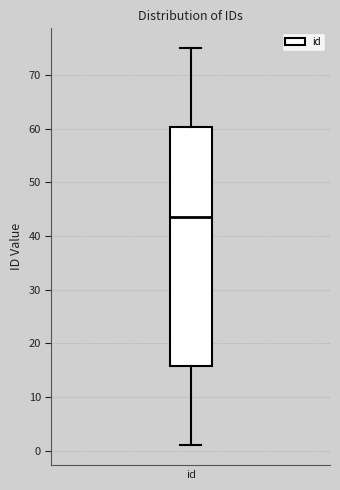

Transcribe this box plot: give where the median line is, the range the box spans, and where the two whiskers end, as read against the y-axis. The values are not printed on the chart, so give them approximately, as read against the axis.

median 44, box 16 to 60, whiskers 1 to 75